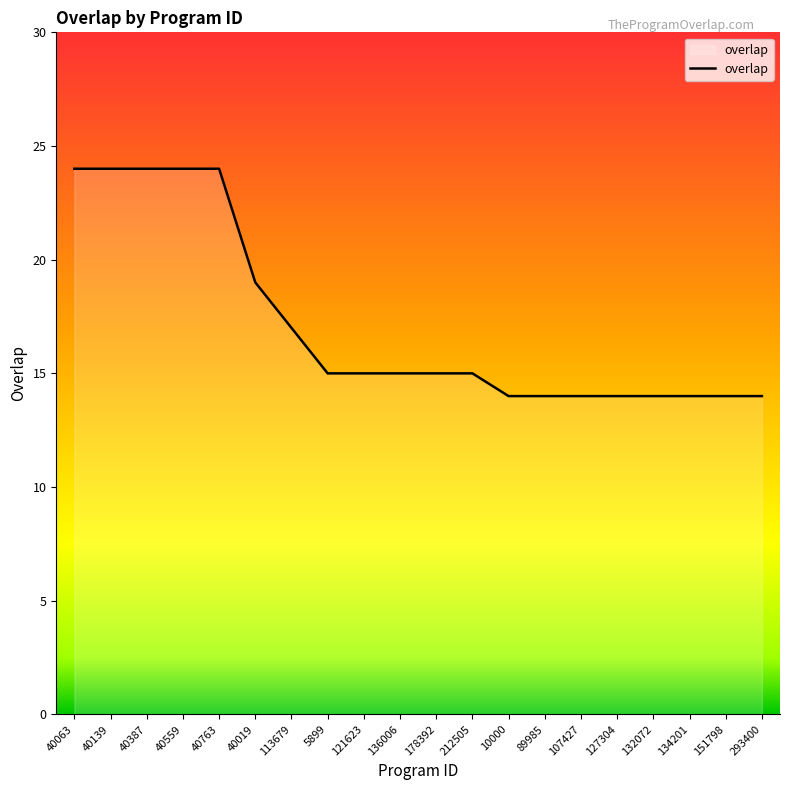

What position from the left is 40387?

3